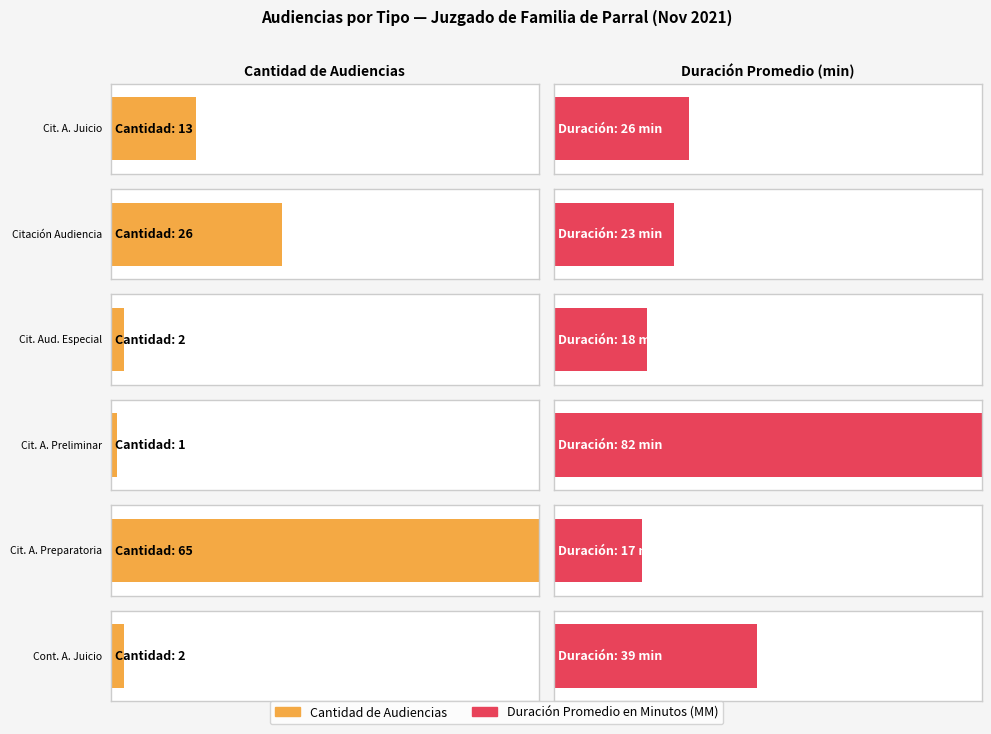

What is the label of the 3rd bar from the left?

Citación Audiencia Especial